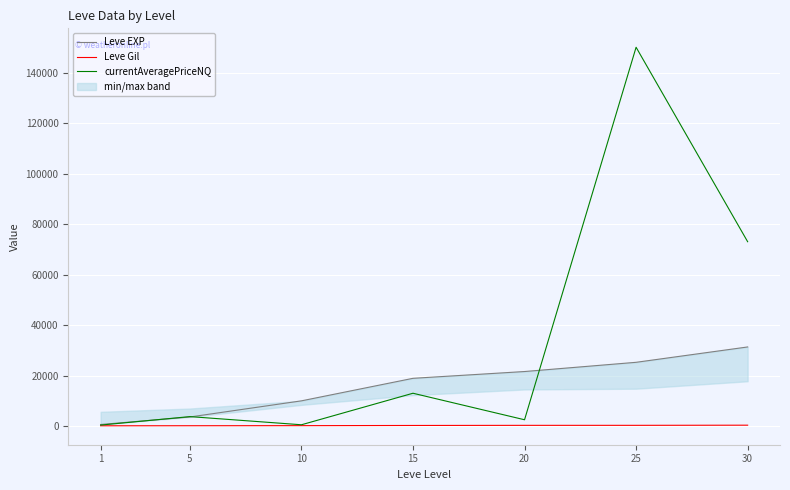

What is the smallest value displayed?

113.0